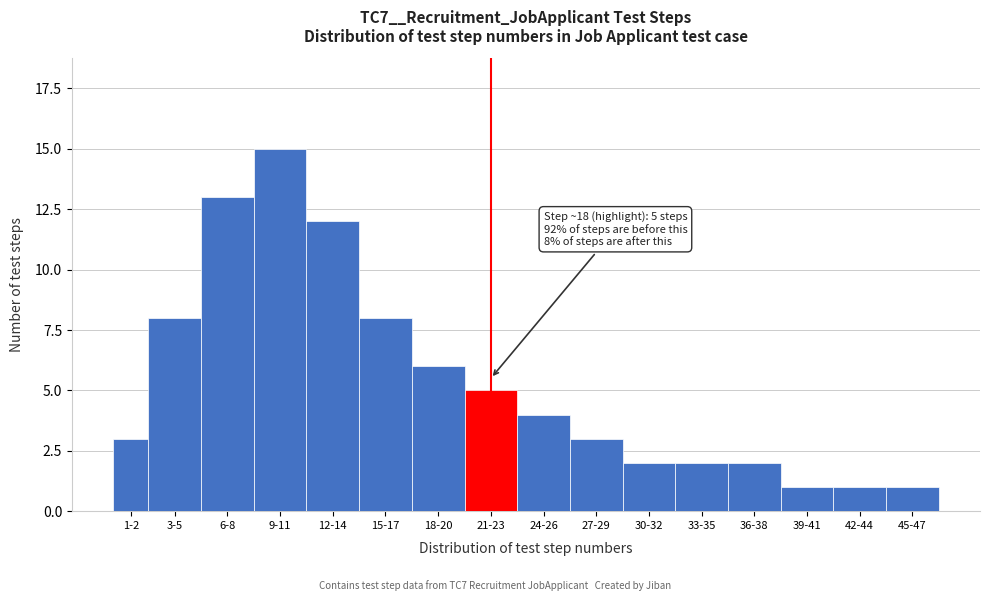

Reading right to left, extract all data points from this chart.

1	1	1	2	2	2	3	4	5	6	8	12	15	13	8	3